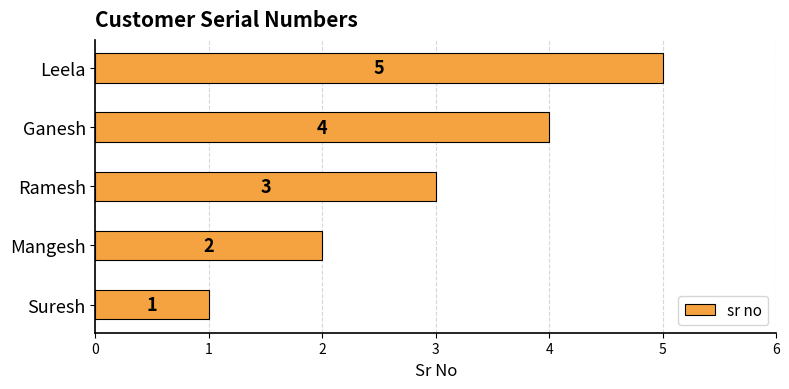

What is the average value?

3